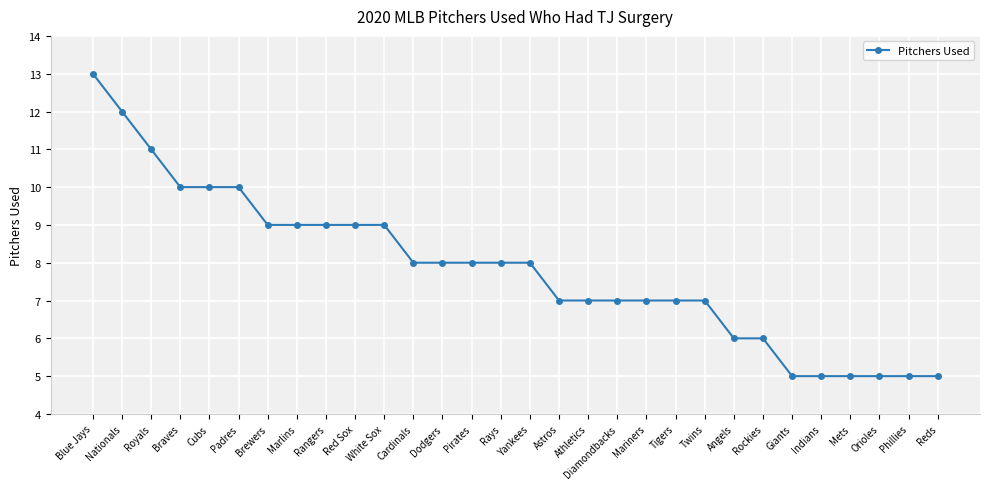

How many lines are shown in the chart?

1